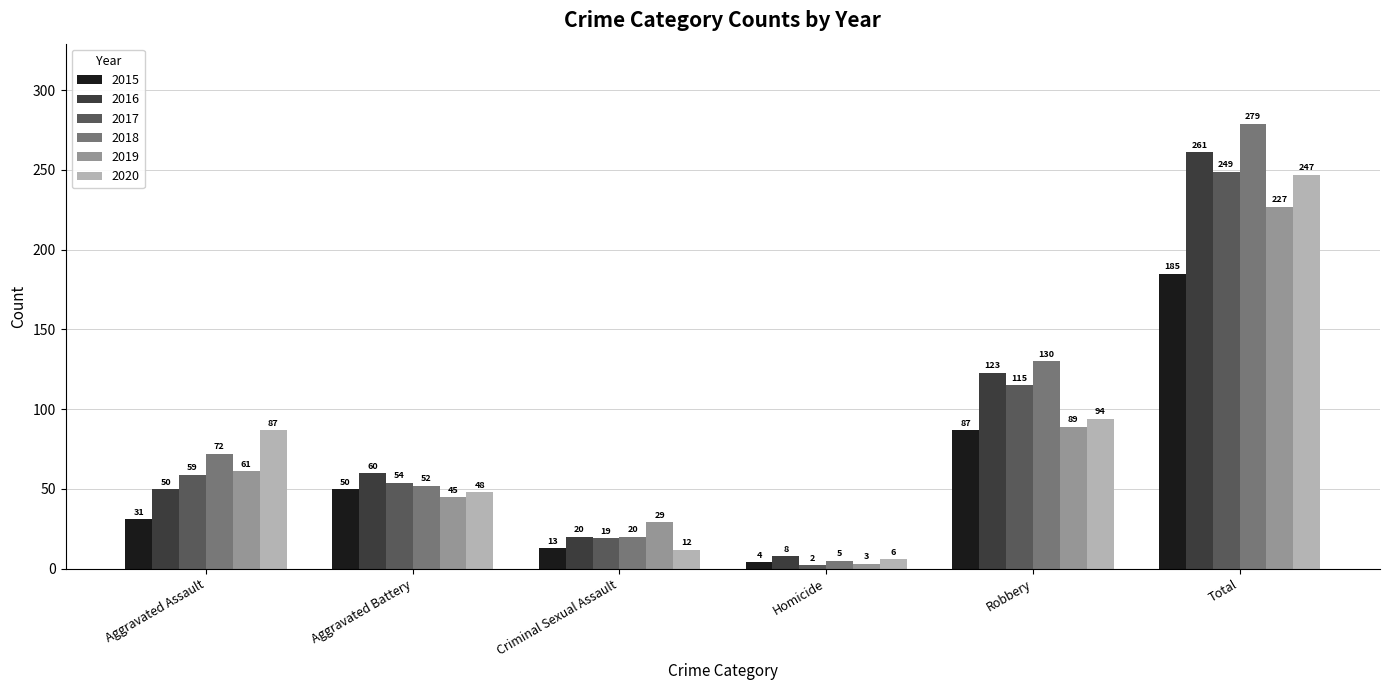

Which series has the largest total across all categories?

2018